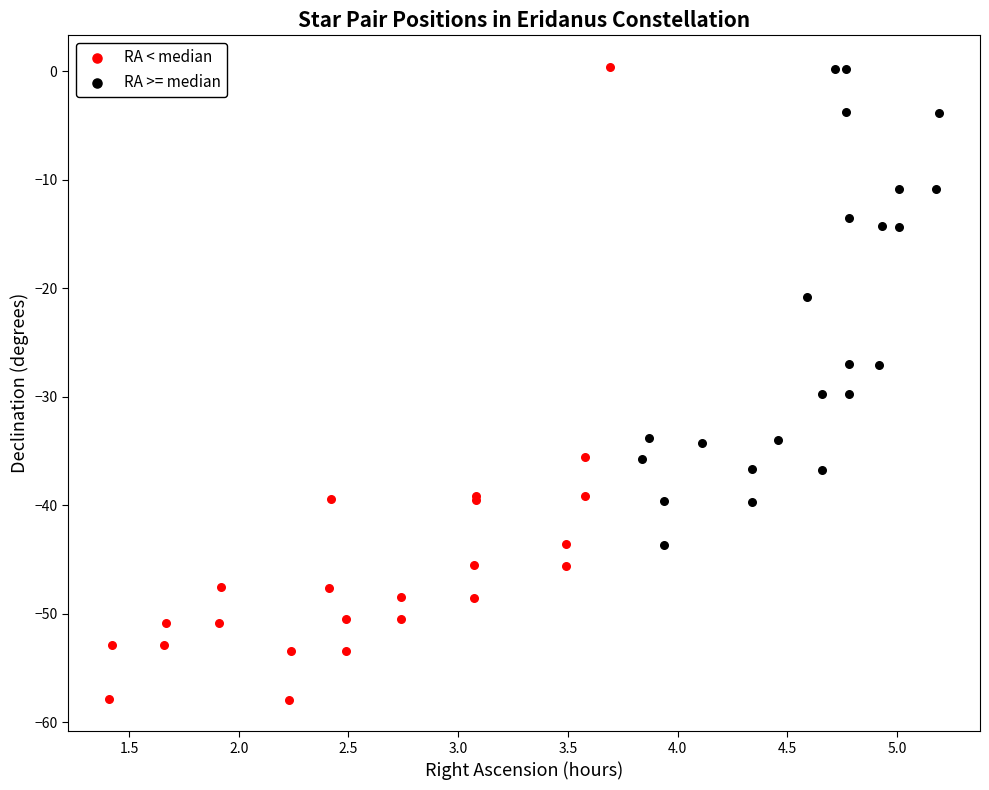

What are all the series names shown in the legend?

RA < median, RA >= median